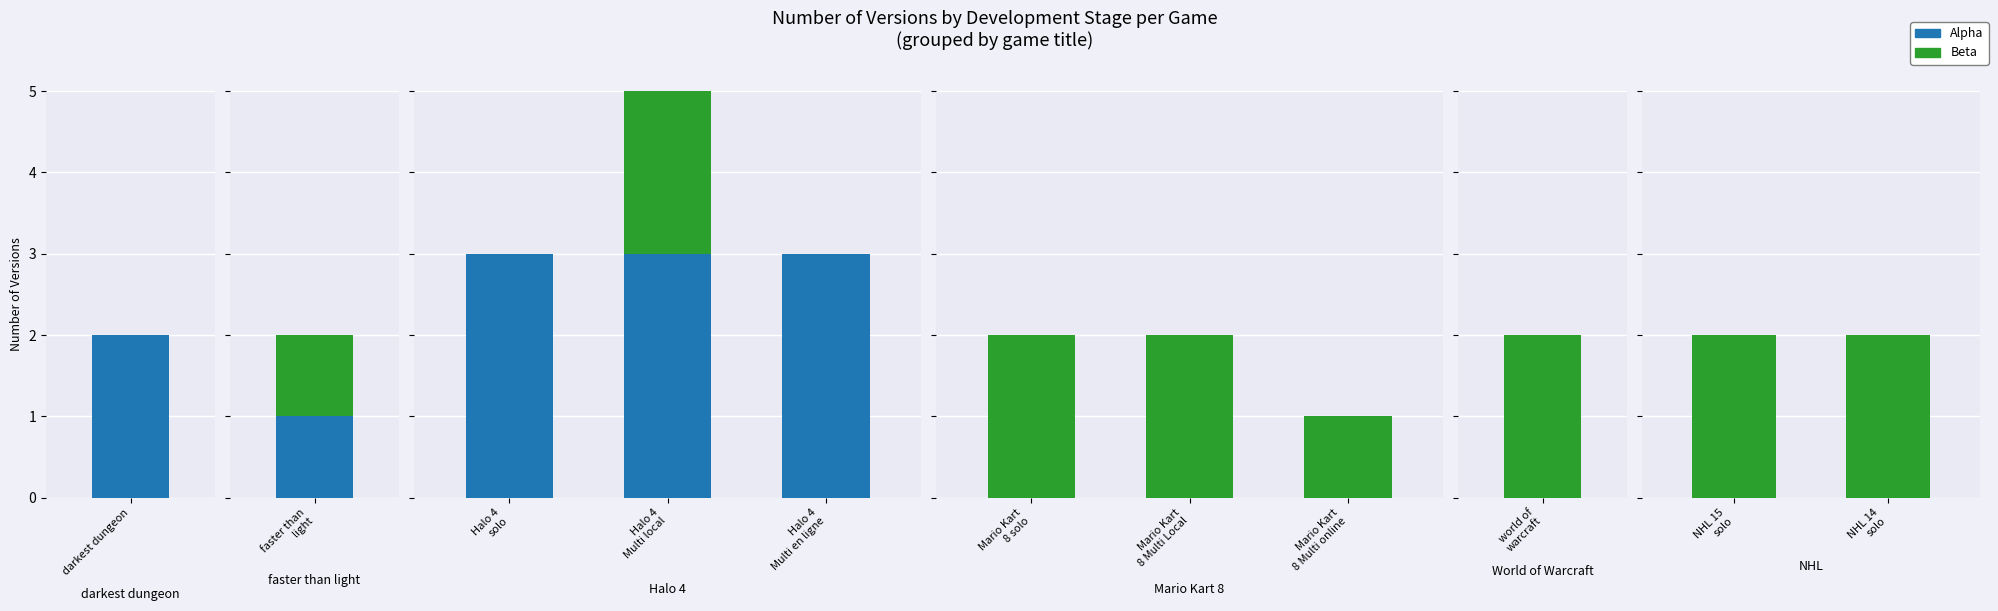

What position from the right is NHL 14 solo?

1